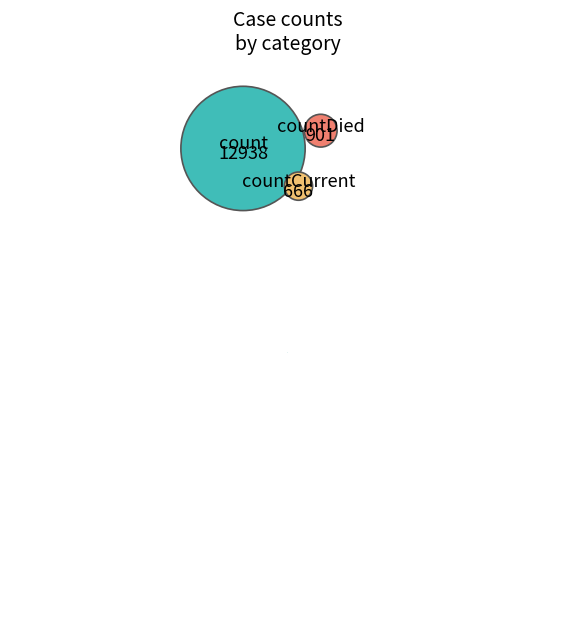

Which category has the biggest portion of the pie?

count